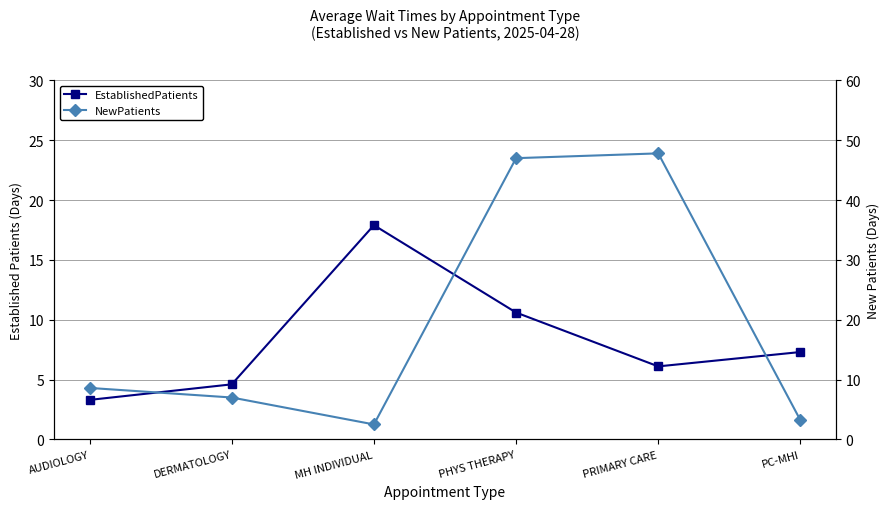

At how many categories does at least one series exceed 27?

2